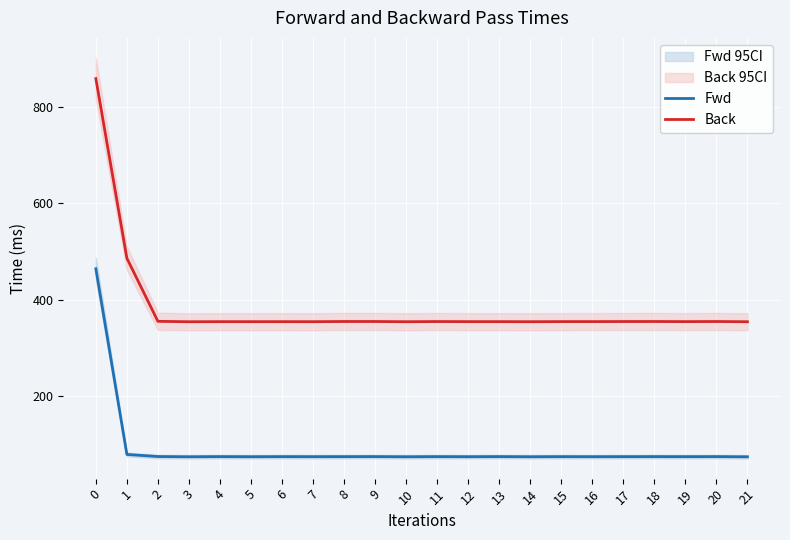

Is the value of Fwd at 3 greater than the value of Back at 13?

No